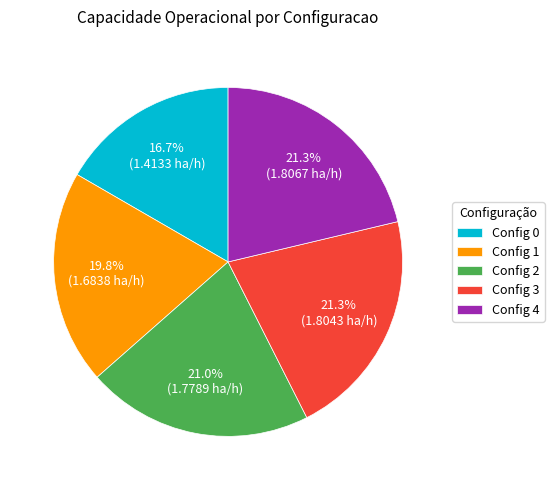

Is the sum of Config 4 and Config 1 greater than half?

No